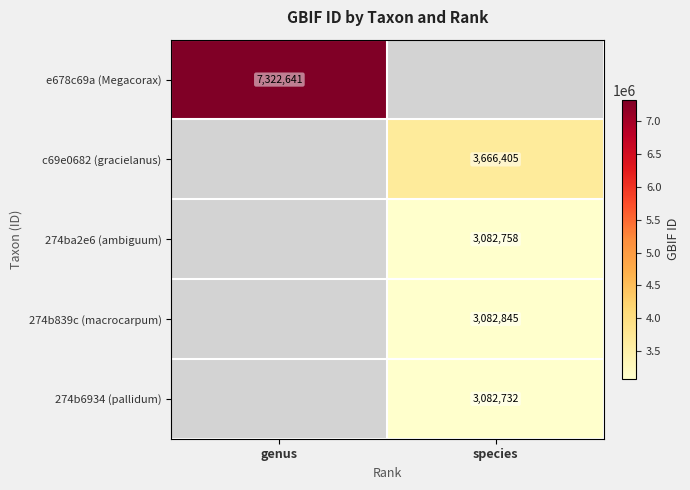

True or false: 274b6934 (pallidum) has a value of 4857552 at species.

False